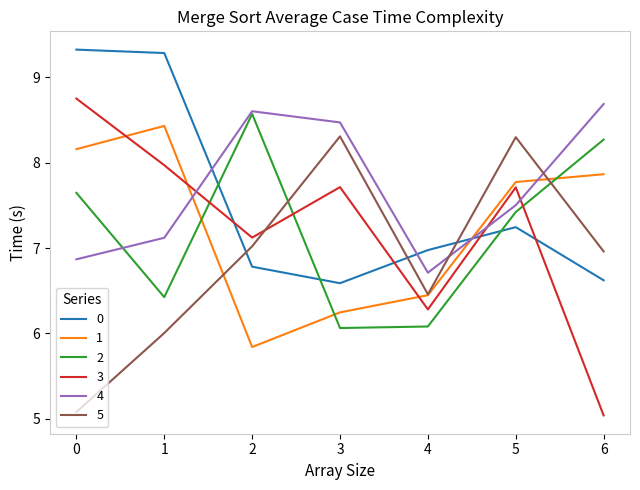

How many lines are shown in the chart?

6